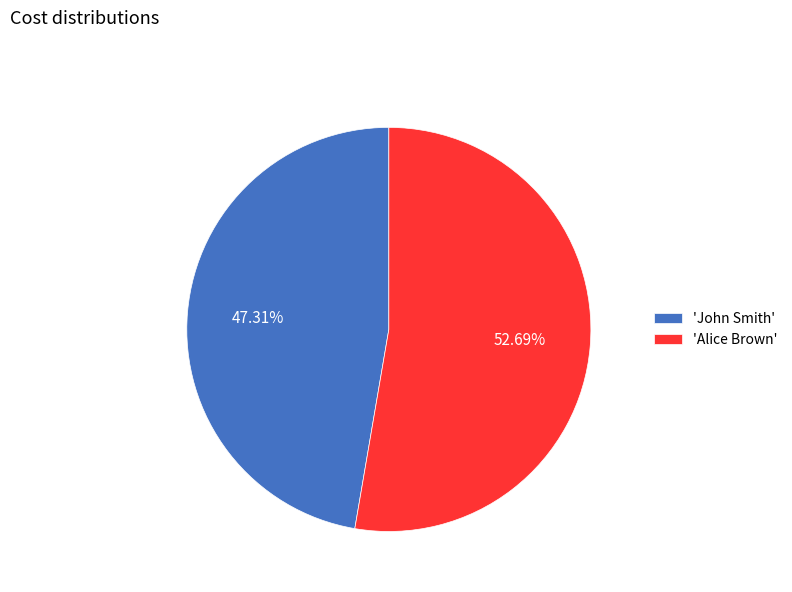

What is the smallest slice in the pie chart?

'John Smith'